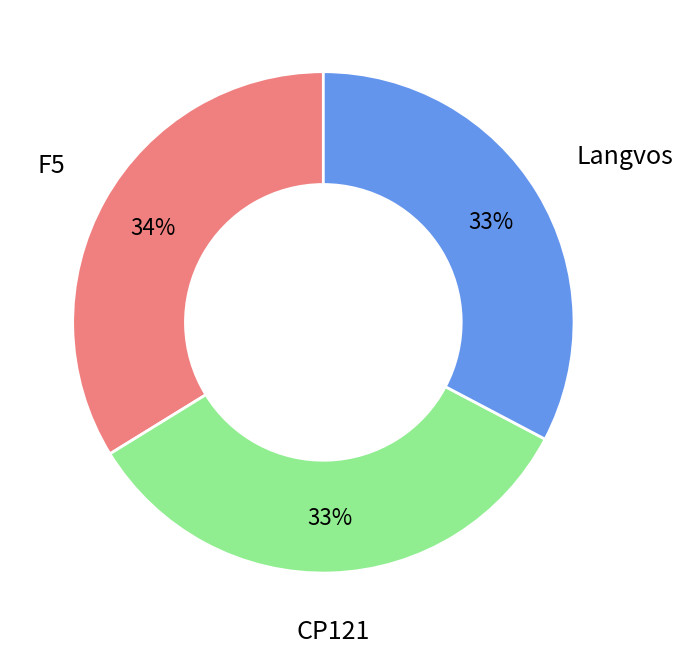

The F5 slice represents 34% of the pie. True or false?

True